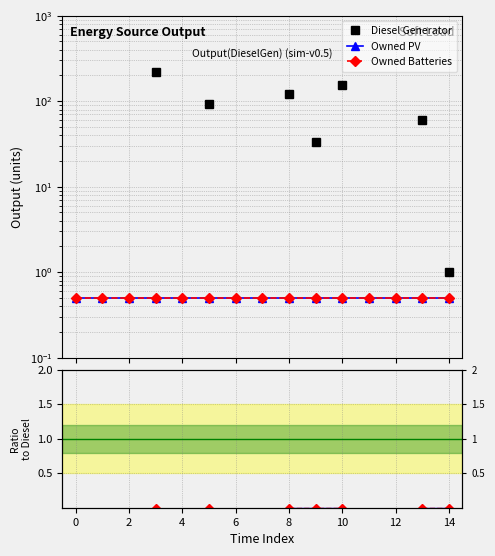

What is the label of the 1st point from the right?

14